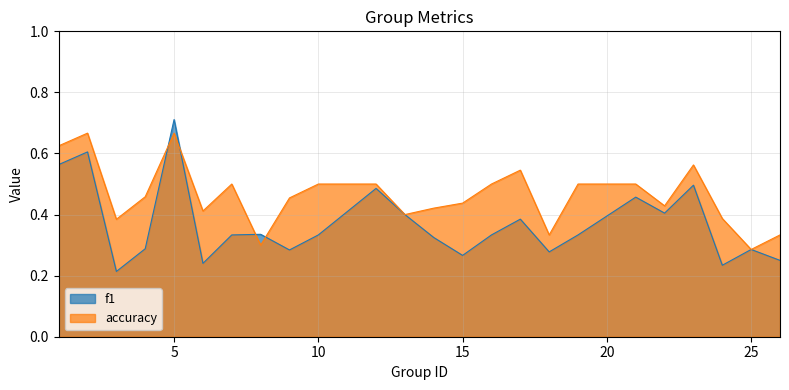

Between 10 and 14, which series saw the biggest shift?

accuracy